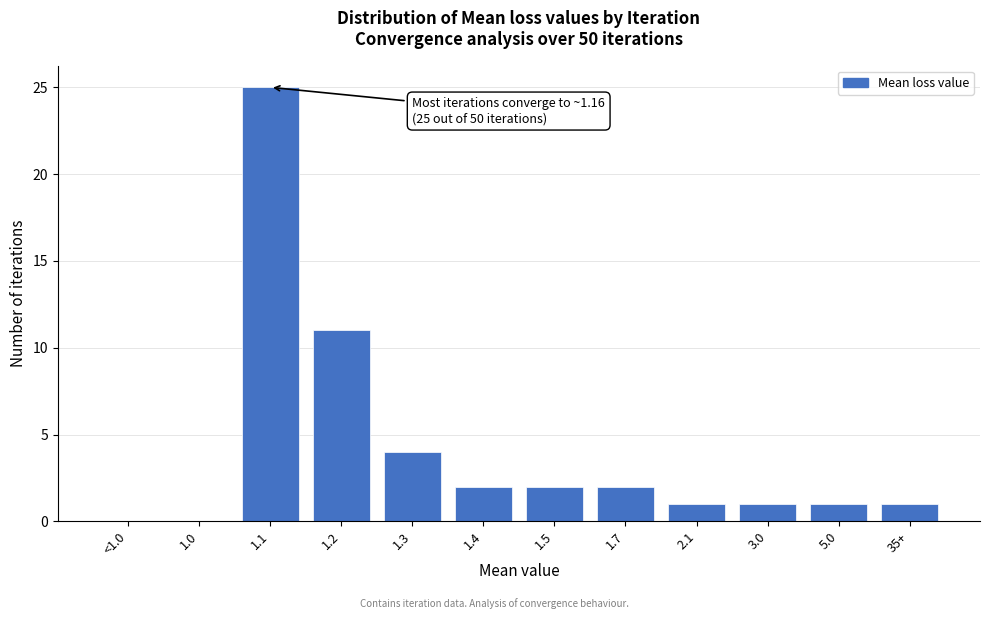

Reading right to left, list all the values displayed in this chart.

35+=1	5.0=1	3.0=1	2.1=1	1.7=2	1.5=2	1.4=2	1.3=4	1.2=11	1.1=25	1.0=0	<1.0=0